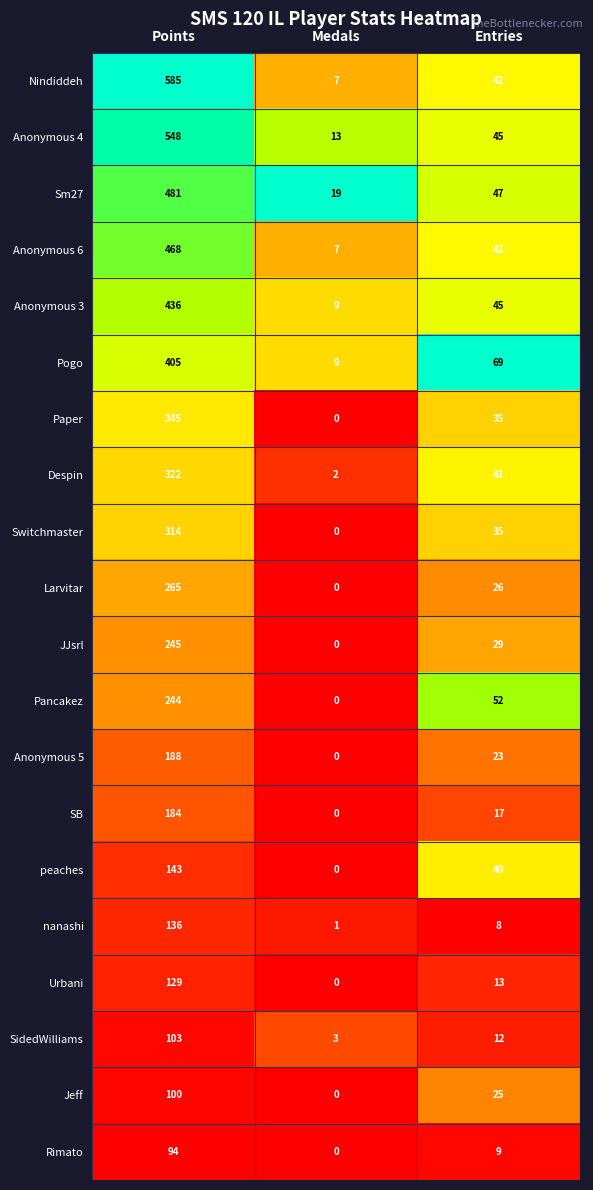

What is the maximum value shown in the chart?

585